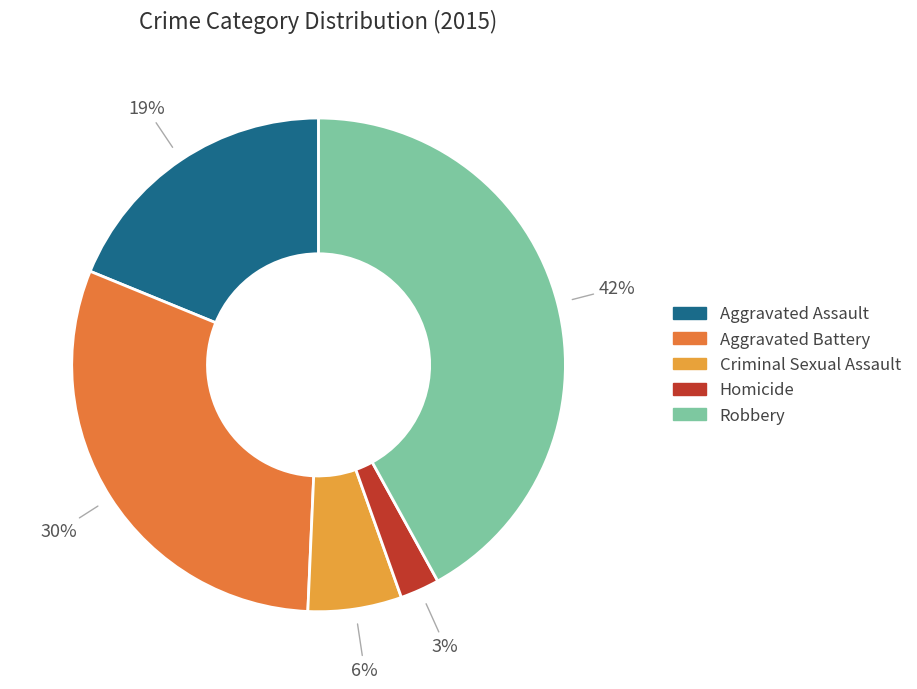

How many slices are in this pie chart?

5